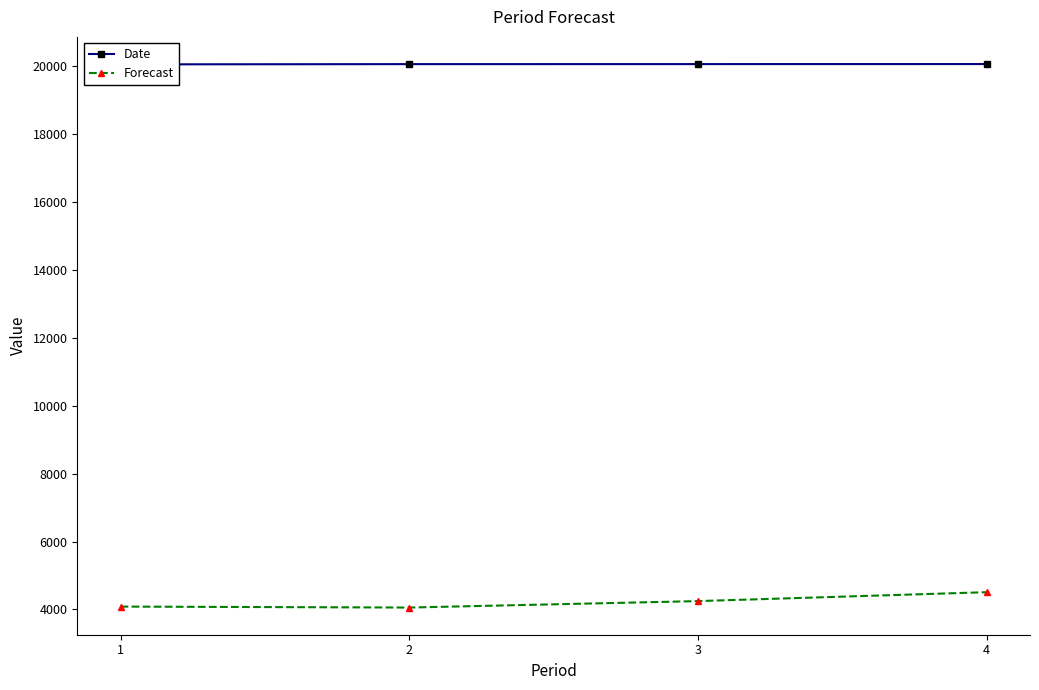

What is the difference between the Forecast values at 1 and 4?

424.1